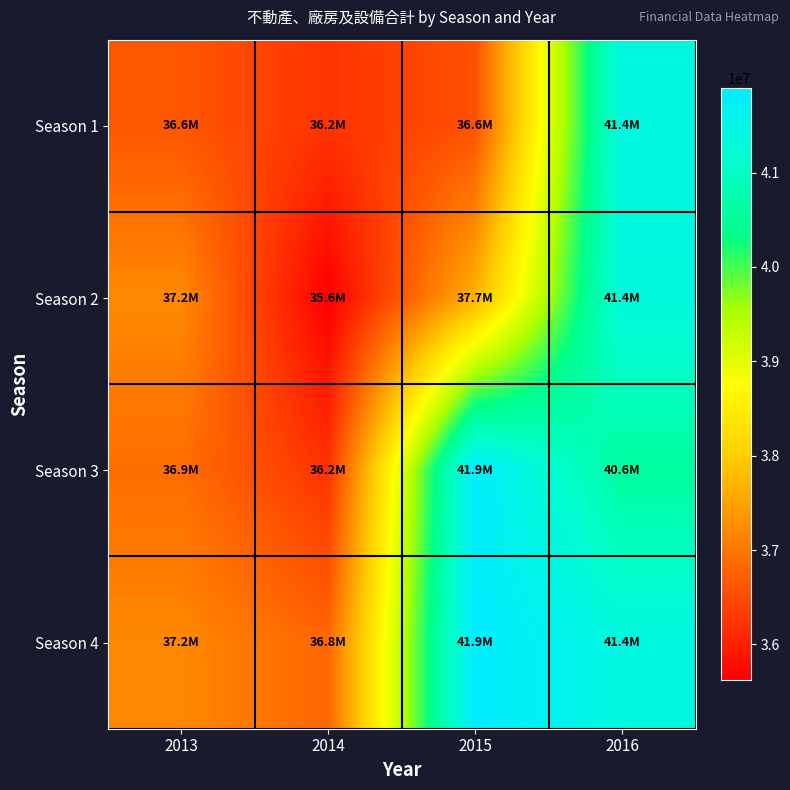

Count the number of categories in the chart.

4